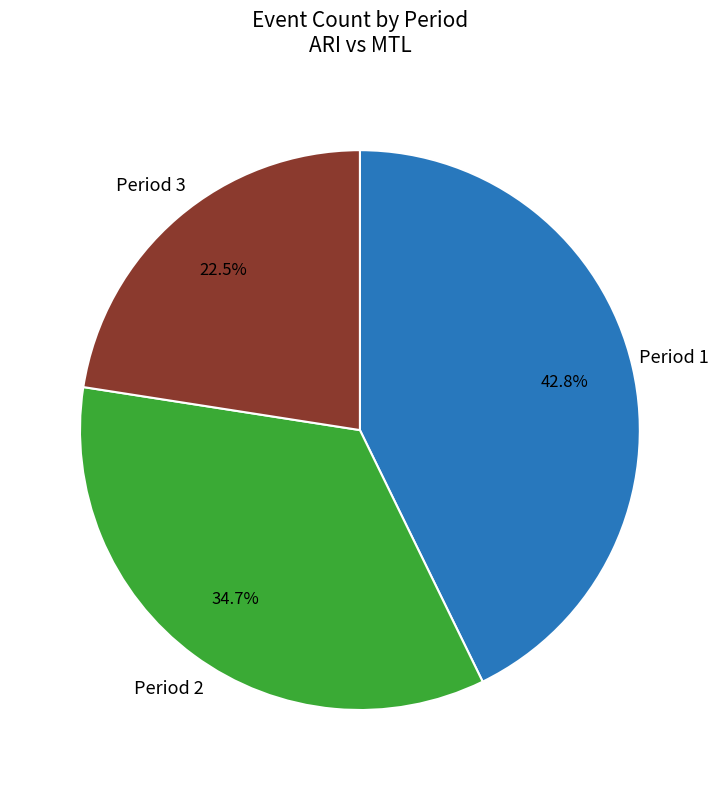

Is there a majority slice in this chart?

No